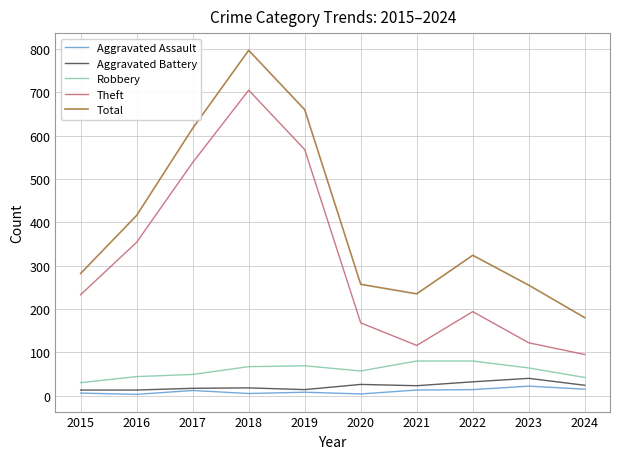

True or false: Total and Theft cross at least once.

False